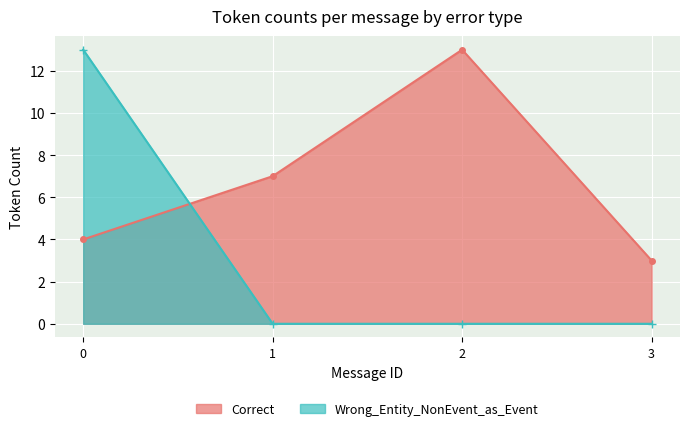

Reading right to left, what are all the values shown in this chart?

Correct: 3	13	7	4
Wrong_Entity_NonEvent_as_Event: 0	0	0	13